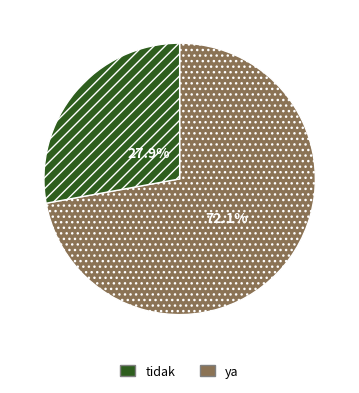

Is there a majority slice in this chart?

Yes